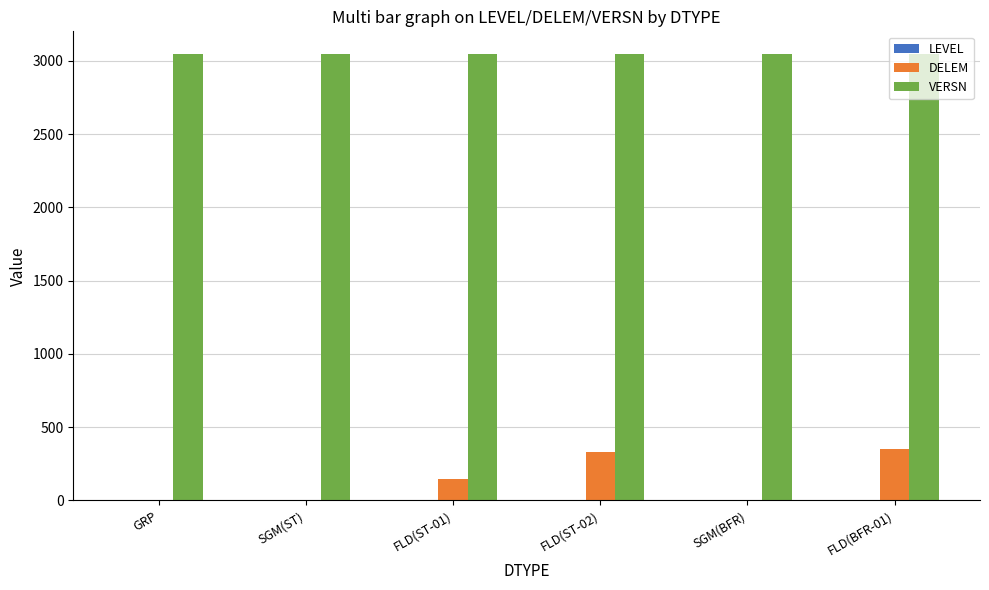

Where is DELEM nearest to the value 176?

FLD(ST-01)